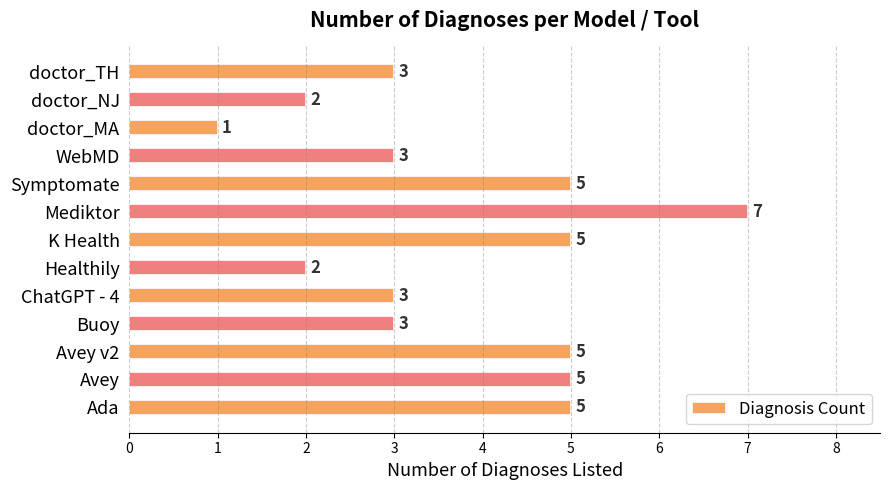

Count the values in the range 3 to 5.

9